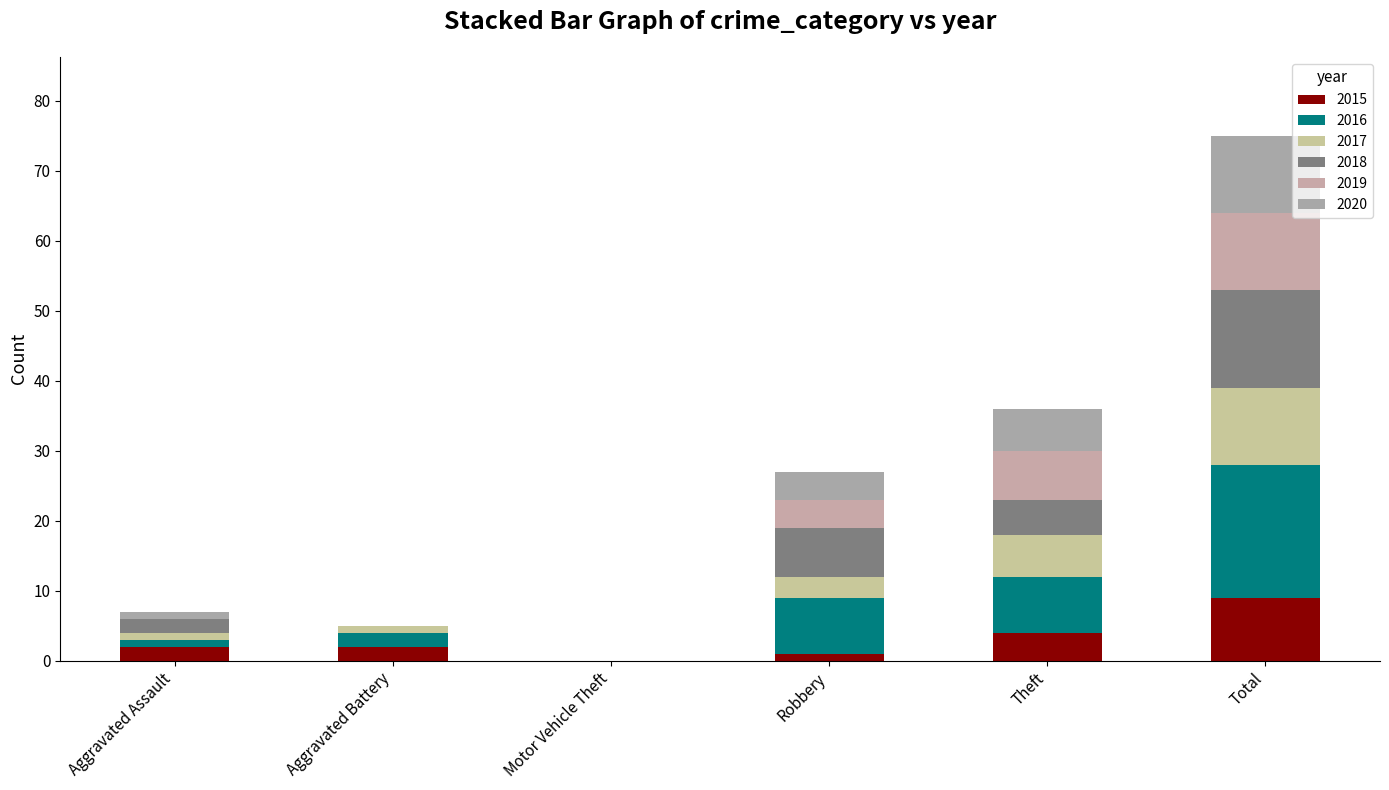

What are all the series names shown in the legend?

2015, 2016, 2017, 2018, 2019, 2020